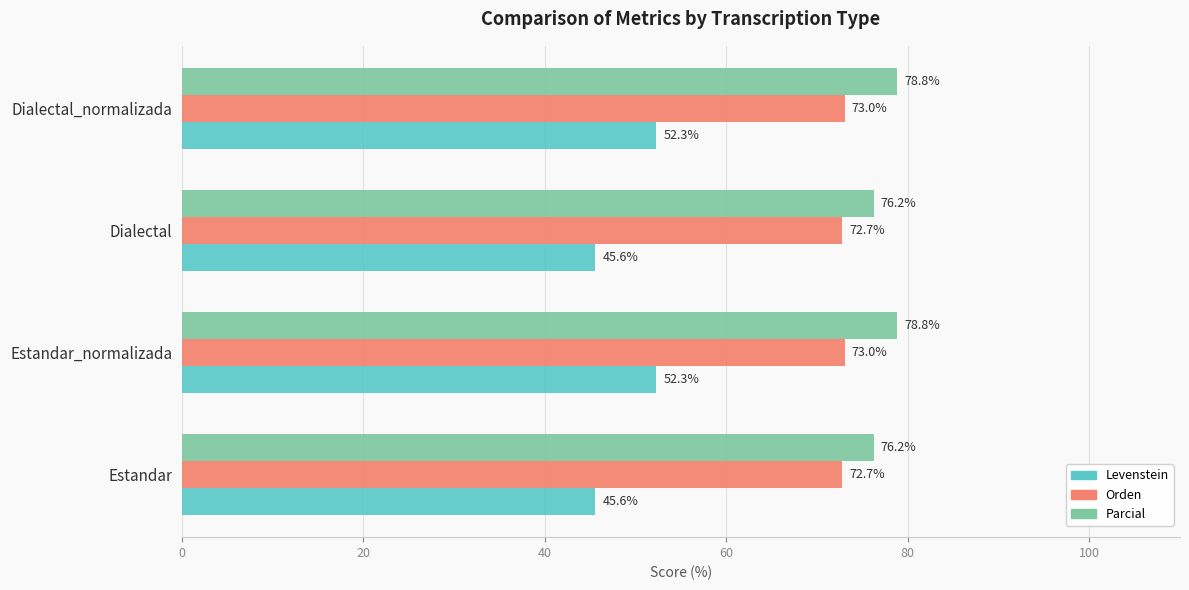

The value of Levenstein at Estandar is 9.5. True or false?

False